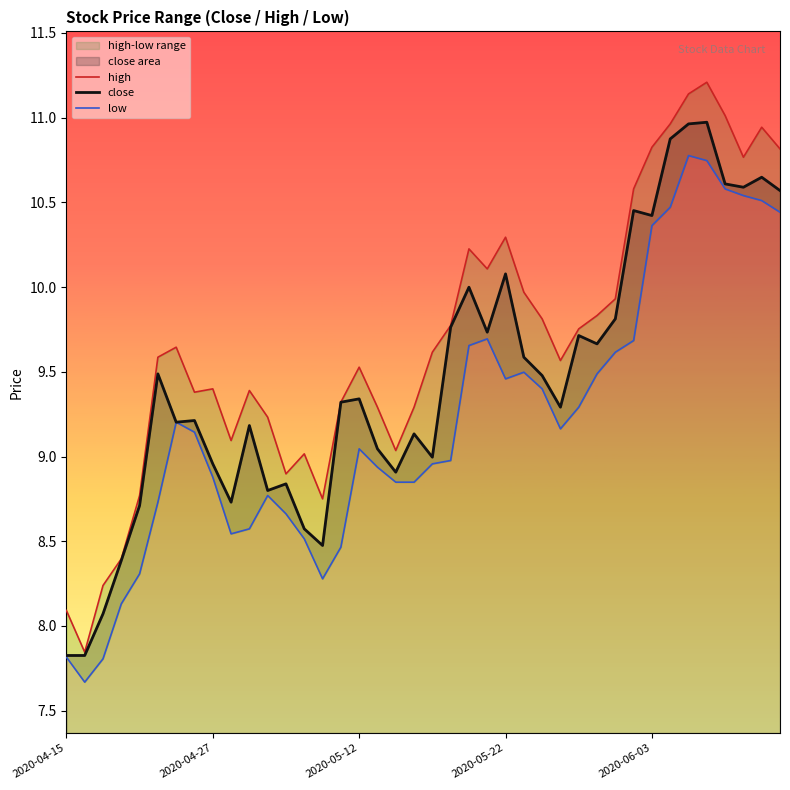

What is the maximum value for close?

11.0